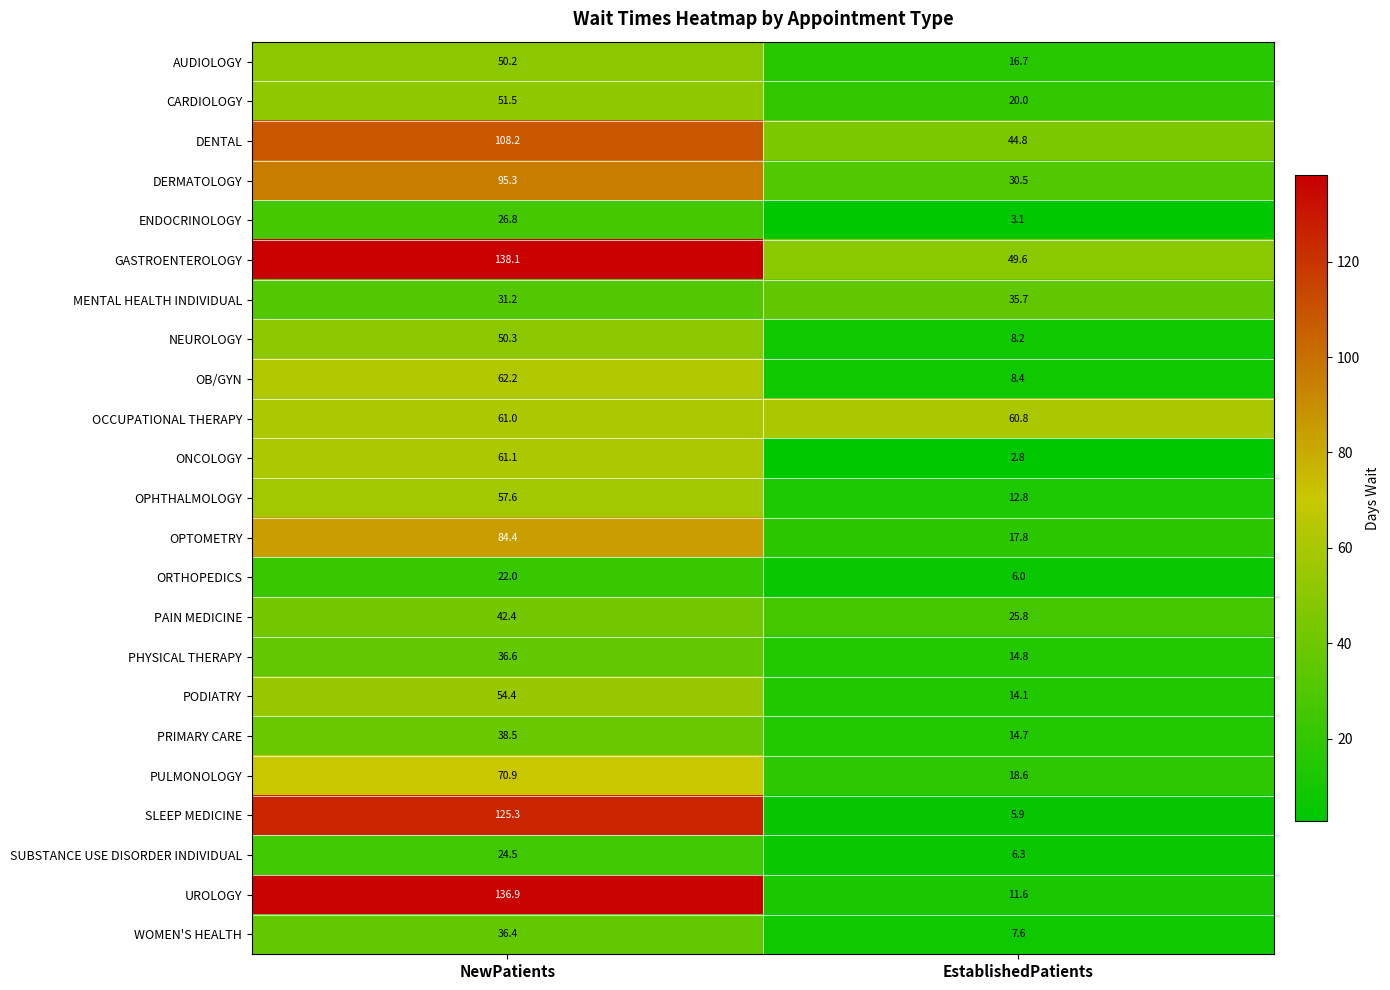

At NewPatients, list the series in order from smallest to largest.

ORTHOPEDICS, SUBSTANCE USE DISORDER INDIVIDUAL, ENDOCRINOLOGY, MENTAL HEALTH INDIVIDUAL, WOMEN'S HEALTH, PHYSICAL THERAPY, PRIMARY CARE, PAIN MEDICINE, AUDIOLOGY, NEUROLOGY, CARDIOLOGY, PODIATRY, OPHTHALMOLOGY, OCCUPATIONAL THERAPY, ONCOLOGY, OB/GYN, PULMONOLOGY, OPTOMETRY, DERMATOLOGY, DENTAL, SLEEP MEDICINE, UROLOGY, GASTROENTEROLOGY